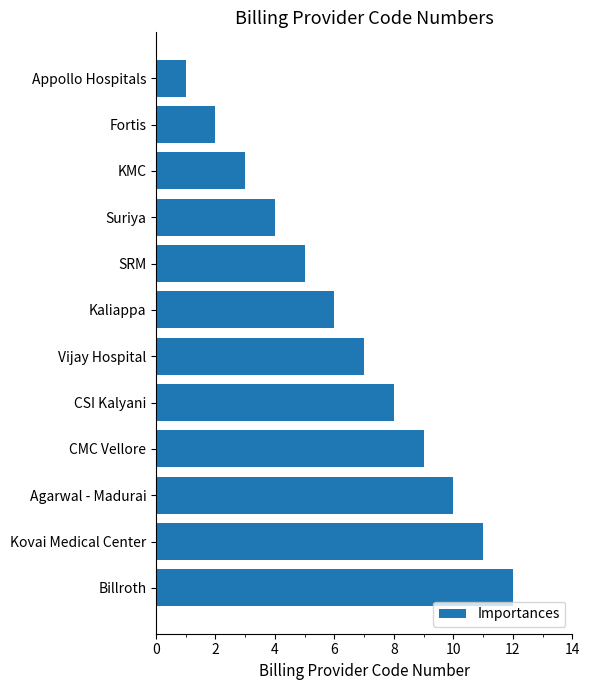

How many categories are shown in the chart?

12